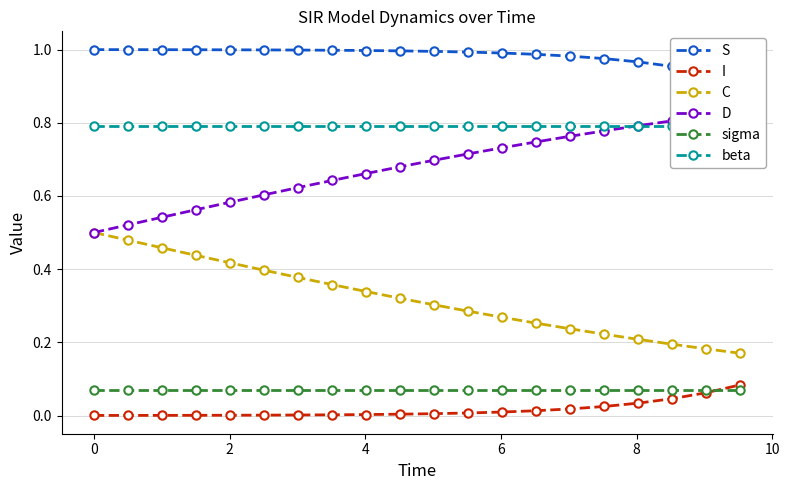

What are all the series names shown in the legend?

S, I, C, D, sigma, beta